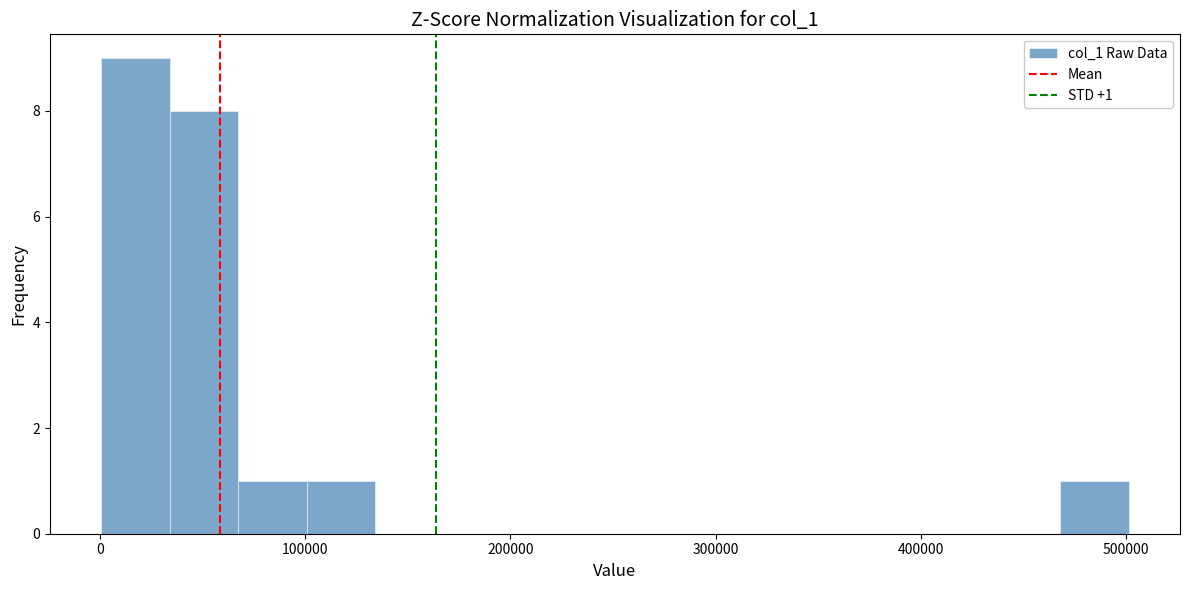

Read against the x-axis, roughly where is the centre of the tallest bar?

20000